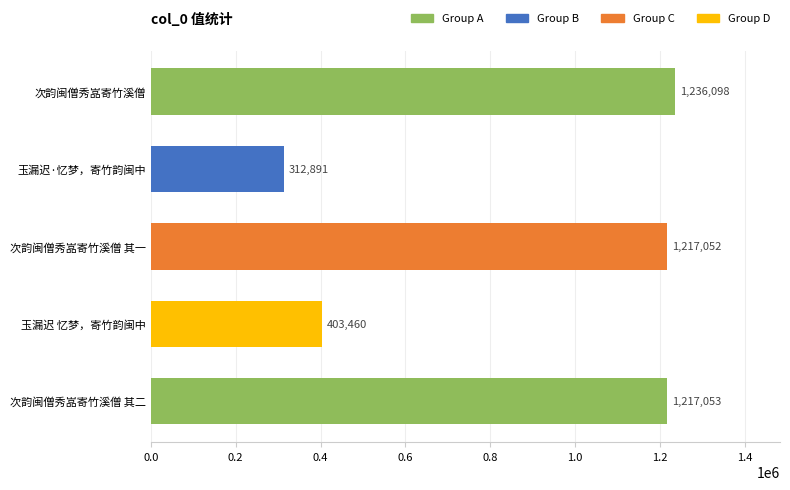

Count the number of categories in the chart.

5